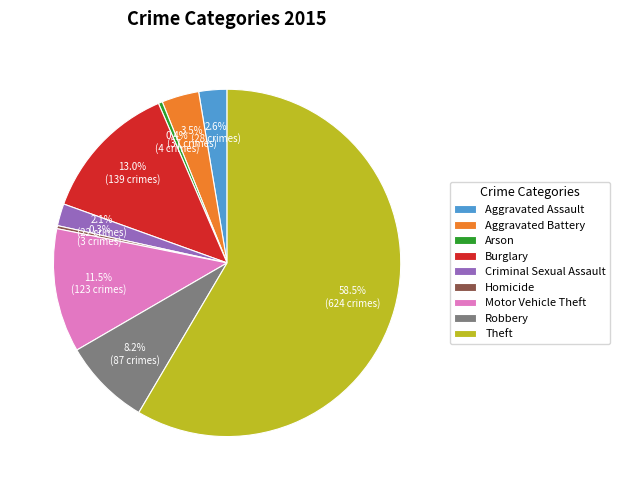

How many segments does this pie chart have?

9